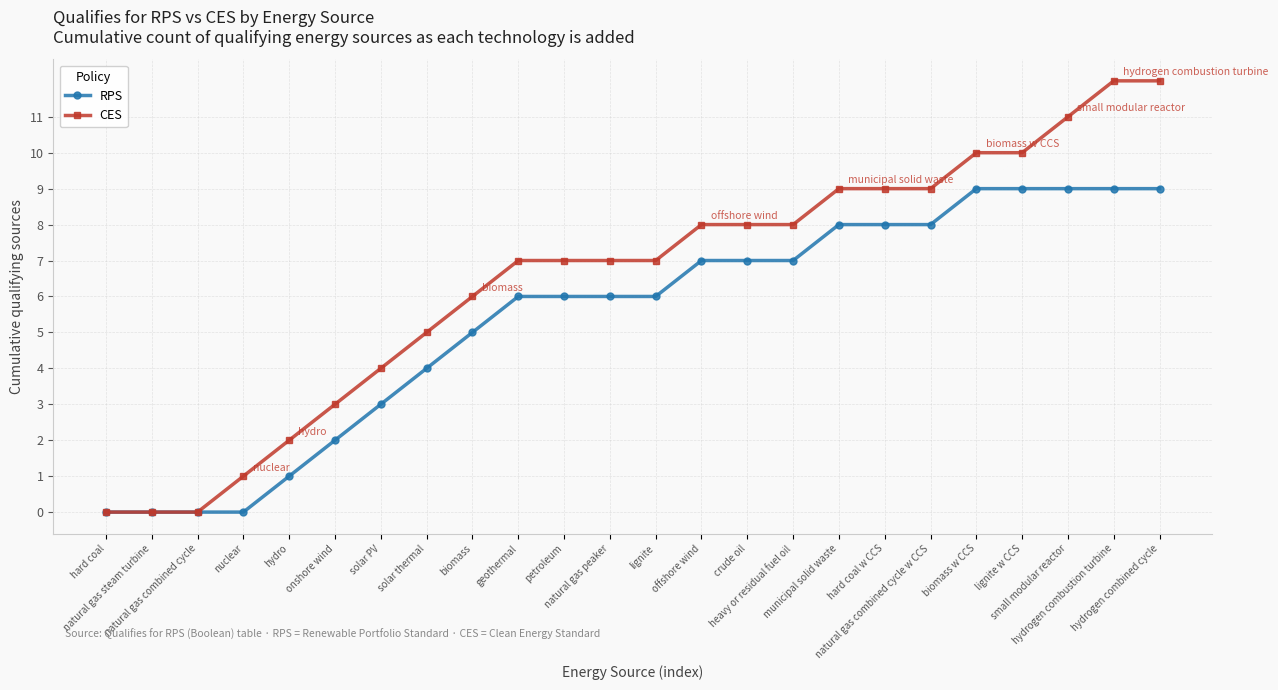

What is the label of the 24th point from the left?

hydrogen combined cycle